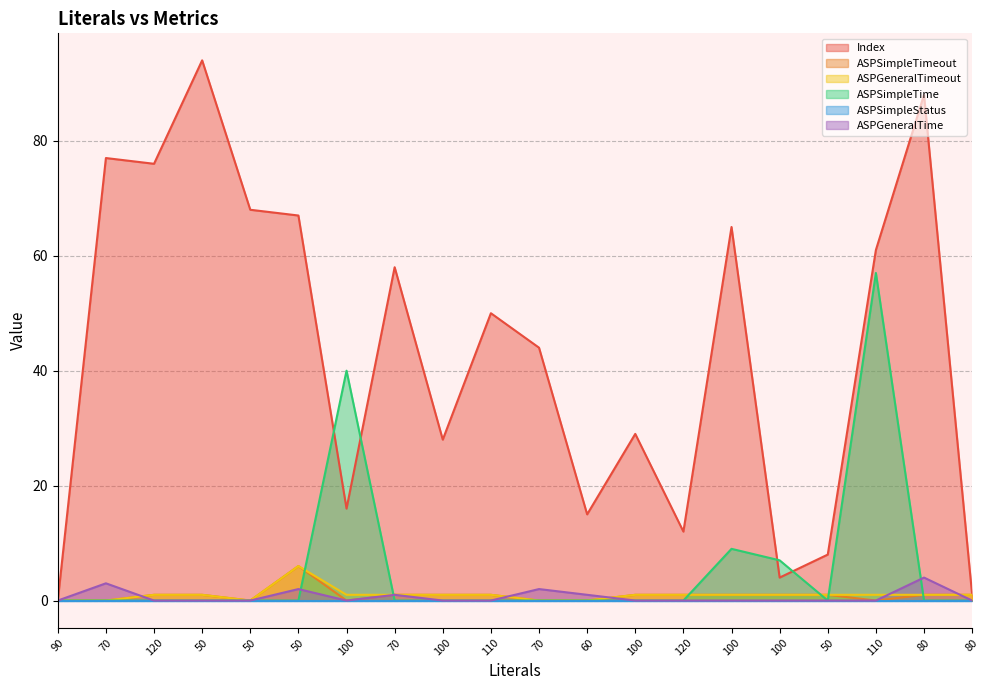

What is the label of the 7th point from the left?

100